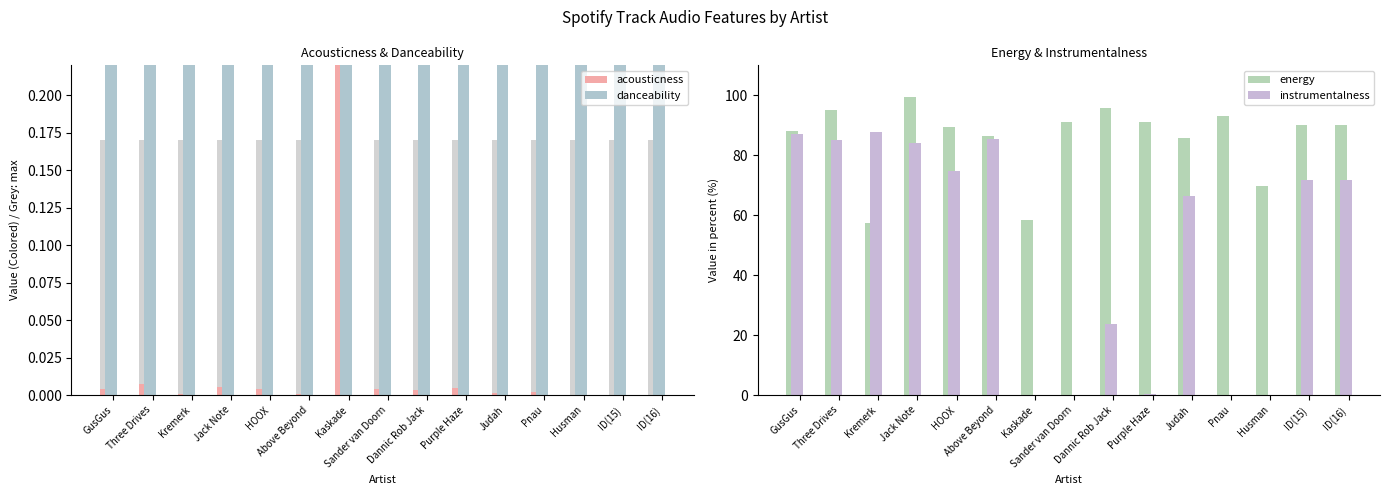

Reading left to right, what are all the values shown in this chart?

acousticness: 0.0	0.0	0.0	0.0	0.0	0.0	0.3	0.0	0.0	0.0	0.0	0.0	0.0	0.0	0.0
danceability: 0.4	0.6	0.6	0.8	0.7	0.5	0.5	0.4	0.8	0.5	0.6	0.7	0.5	0.3	0.3
energy: 88.1	95.2	57.4	99.3	89.4	86.3	58.5	91.2	95.9	91.0	85.8	93.1	69.8	90.1	90.1
instrumentalness: 87.2	85.1	87.9	84.0	74.9	85.3	0.0	0.1	23.6	0.3	66.3	0.0	0.0	71.7	71.7